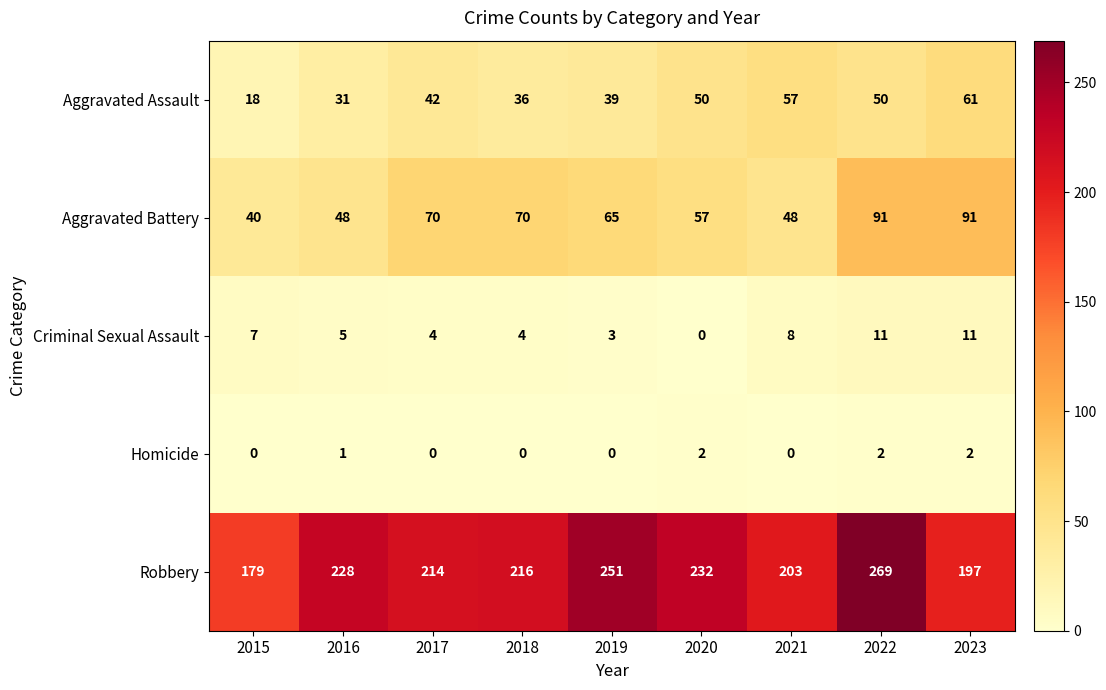

Which series has the largest total across all categories?

Robbery